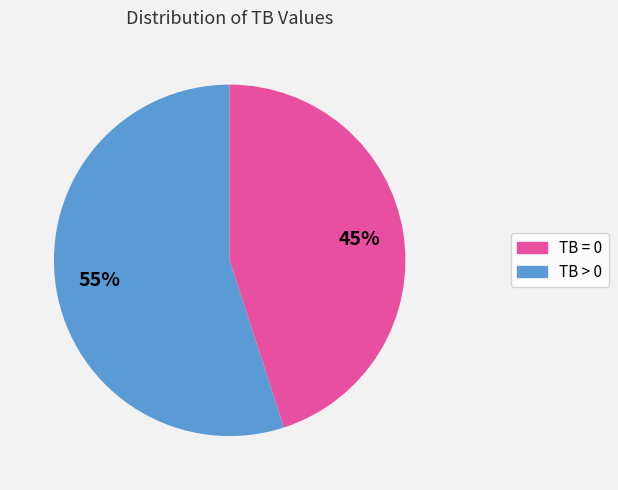

Is the sum of TB = 0 and TB > 0 greater than half?

Yes